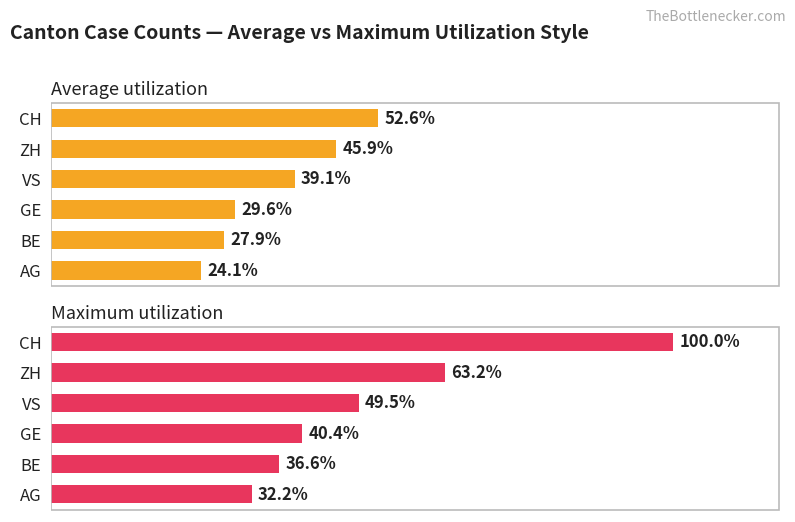

What are all the series names shown in the legend?

Average utilization, Maximum utilization